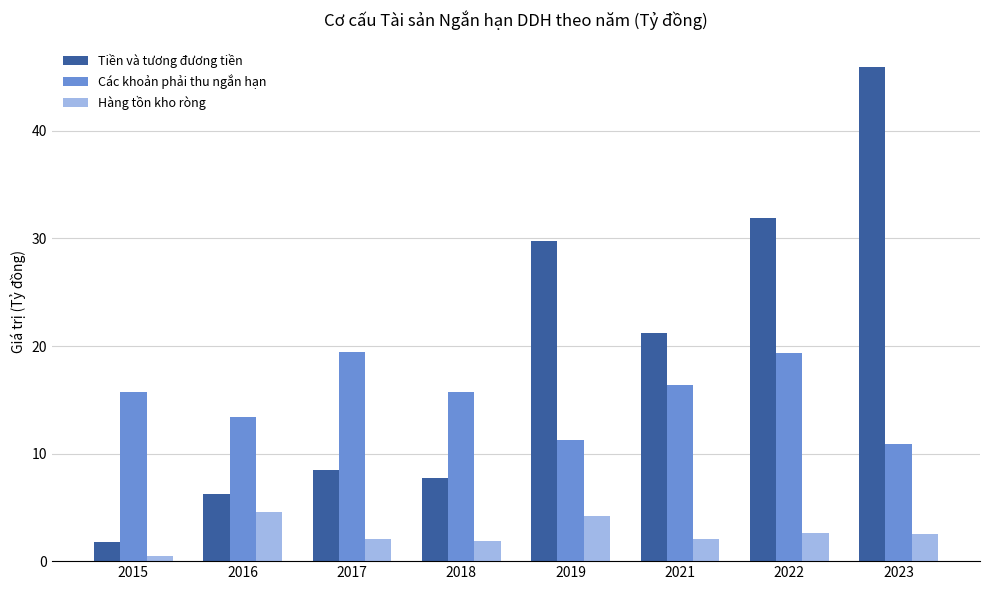

Is it true that Tiền và tương đương tiền equals 17.6 at 2019?

False